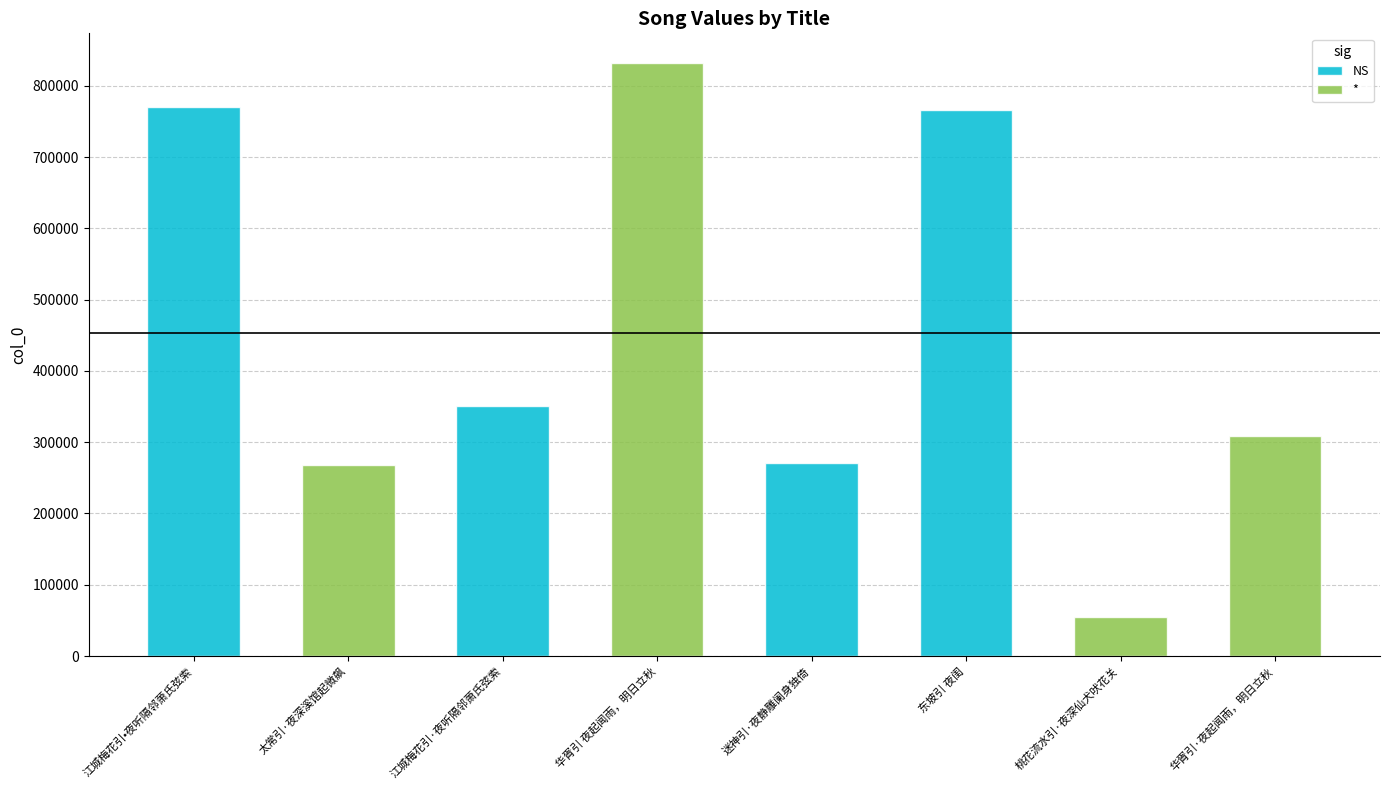

Is it true that * equals 509662 at 华胥引·夜起闻雨，明日立秋?

False